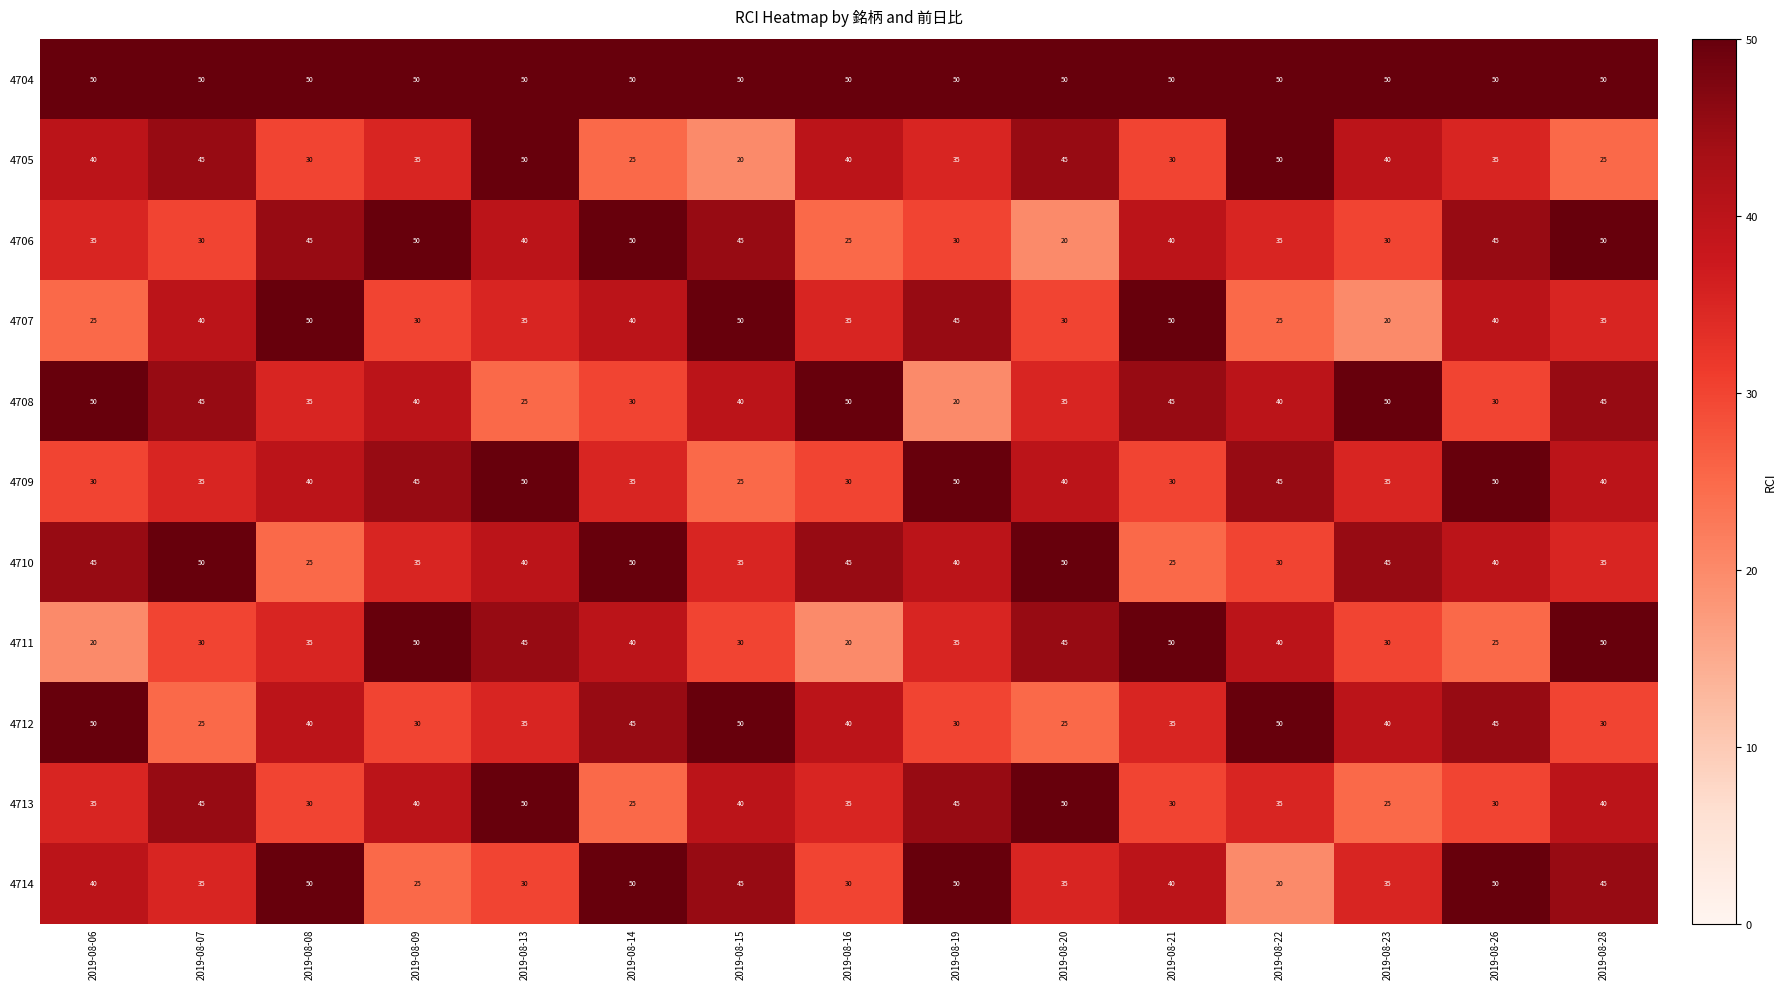

Is it true that 4707 equals 35 at 2019-08-28?

True